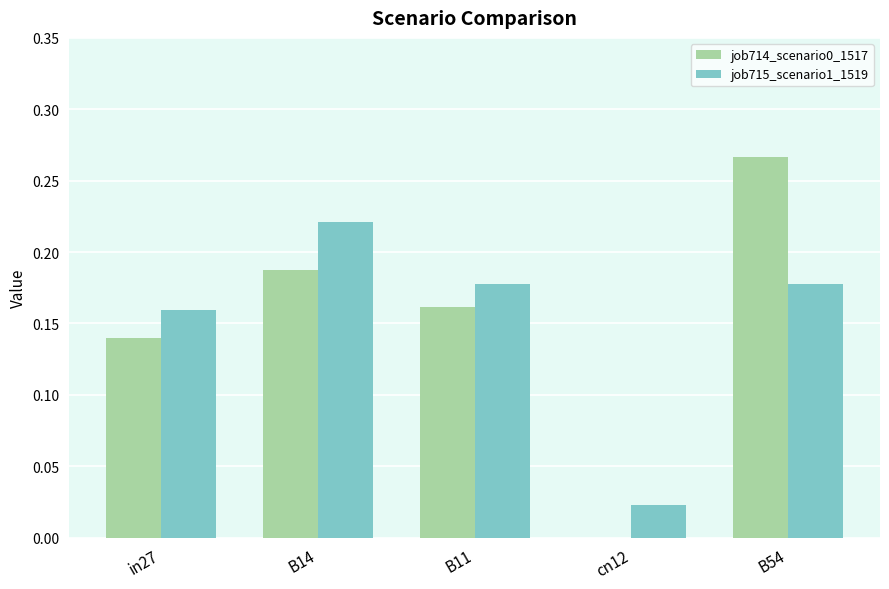

How many distinct data groups are displayed?

2